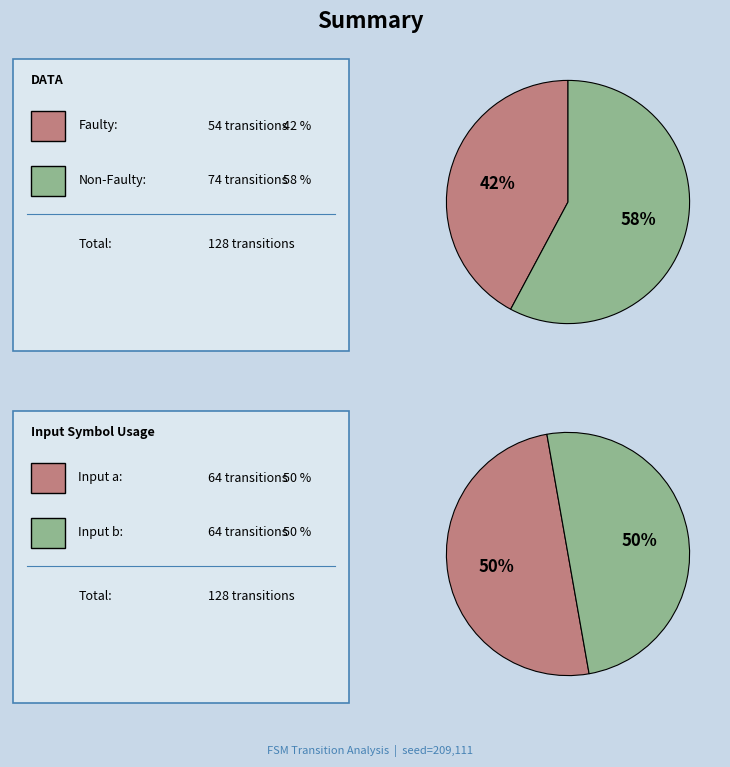

Do output 1 and output 0 together represent more than half of the pie?

Yes